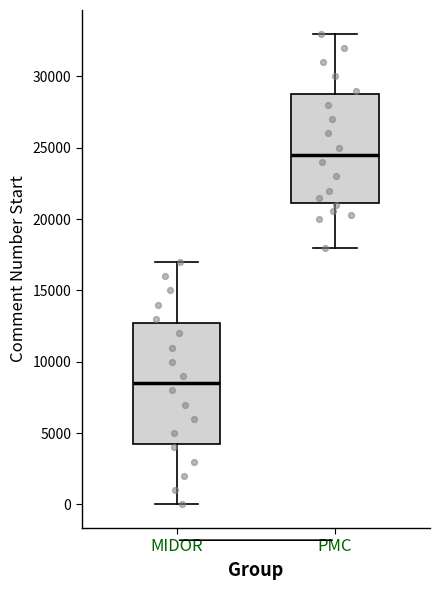

Comparing the boxes themselves (not the whiskers), which one is the tallest?

MIDOR